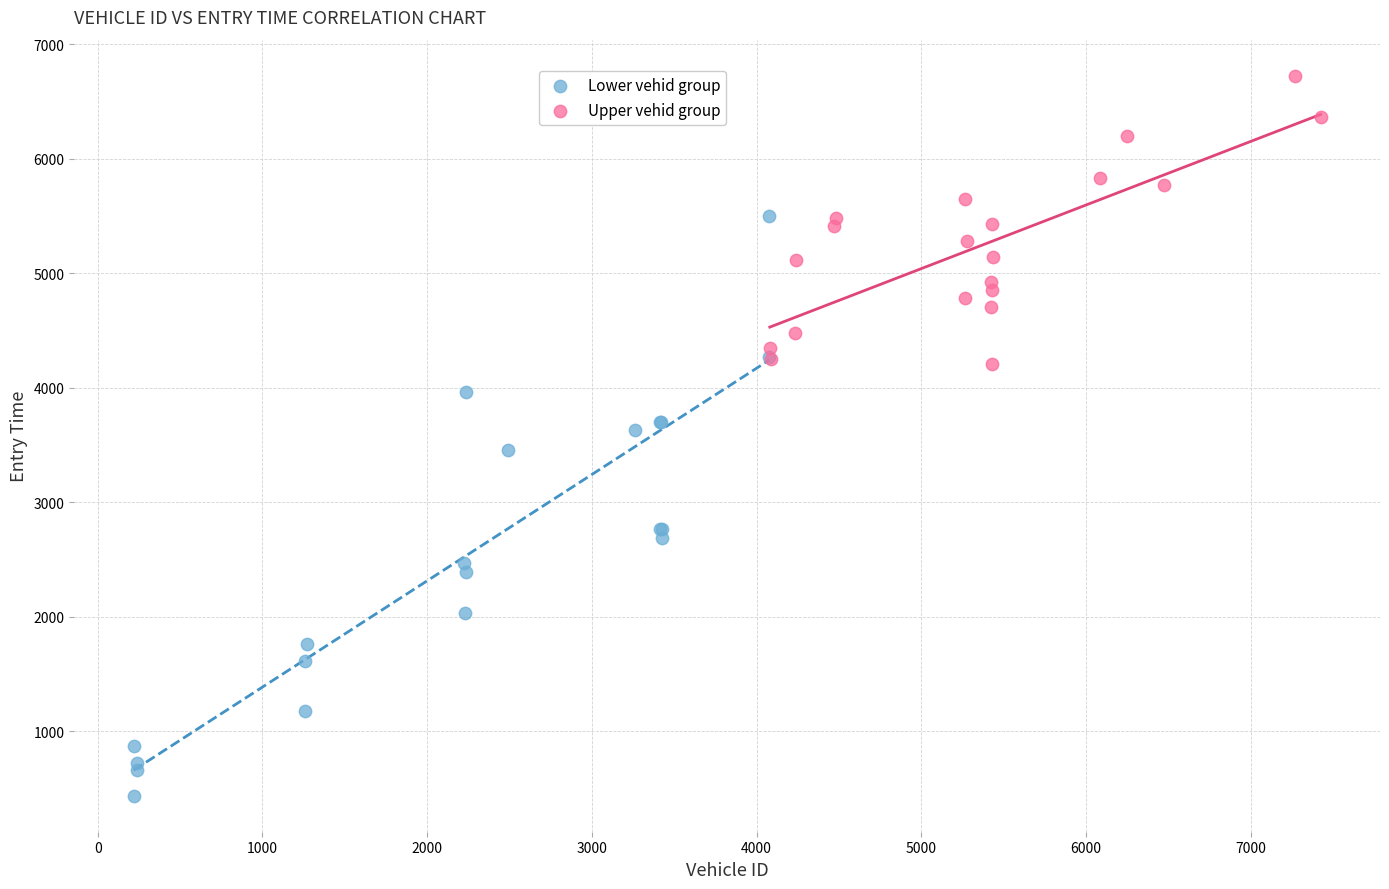

Which series contains the highest Y value?

Upper vehid group